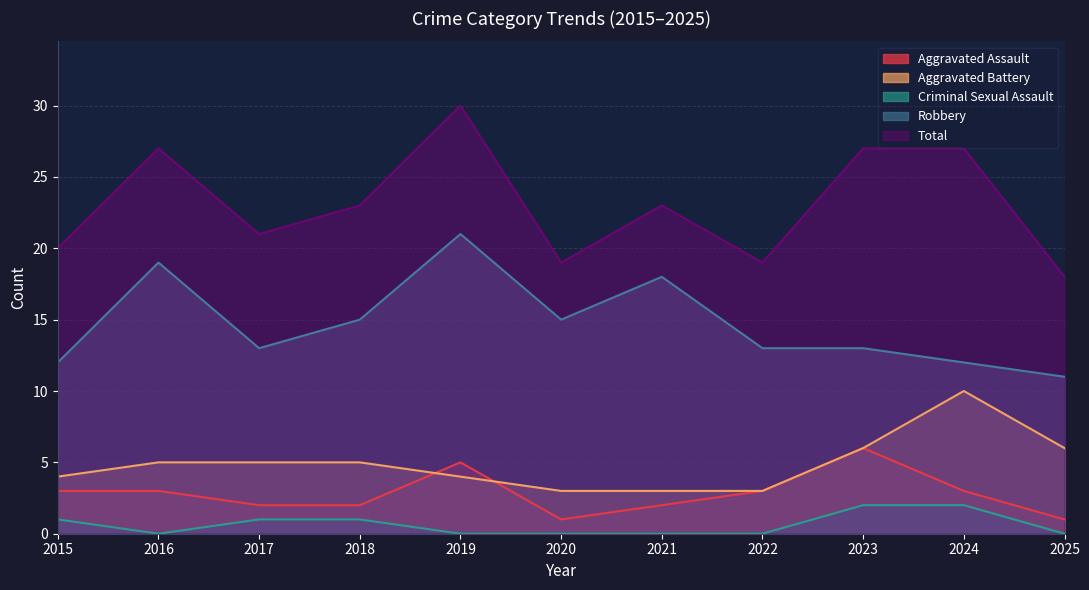

At which label is Criminal Sexual Assault closest to 1?

2015